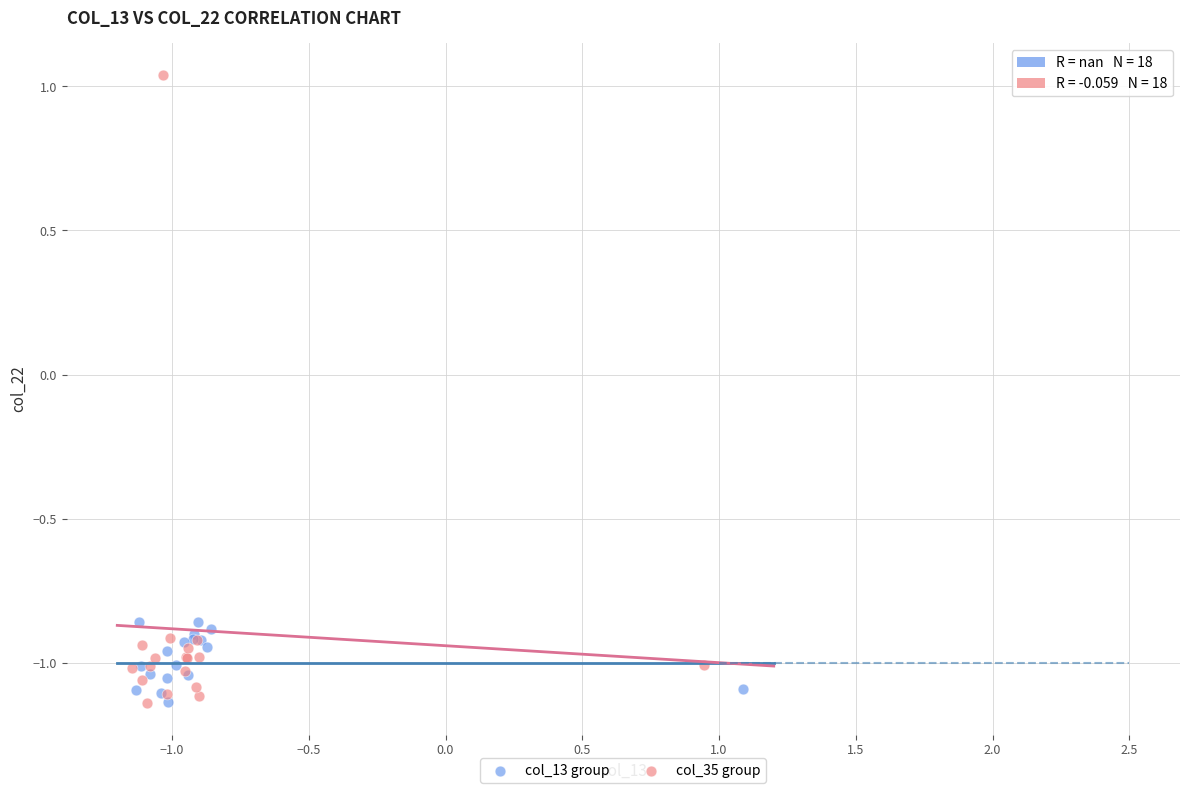

What are all the series names shown in the legend?

col_13 group, col_35 group